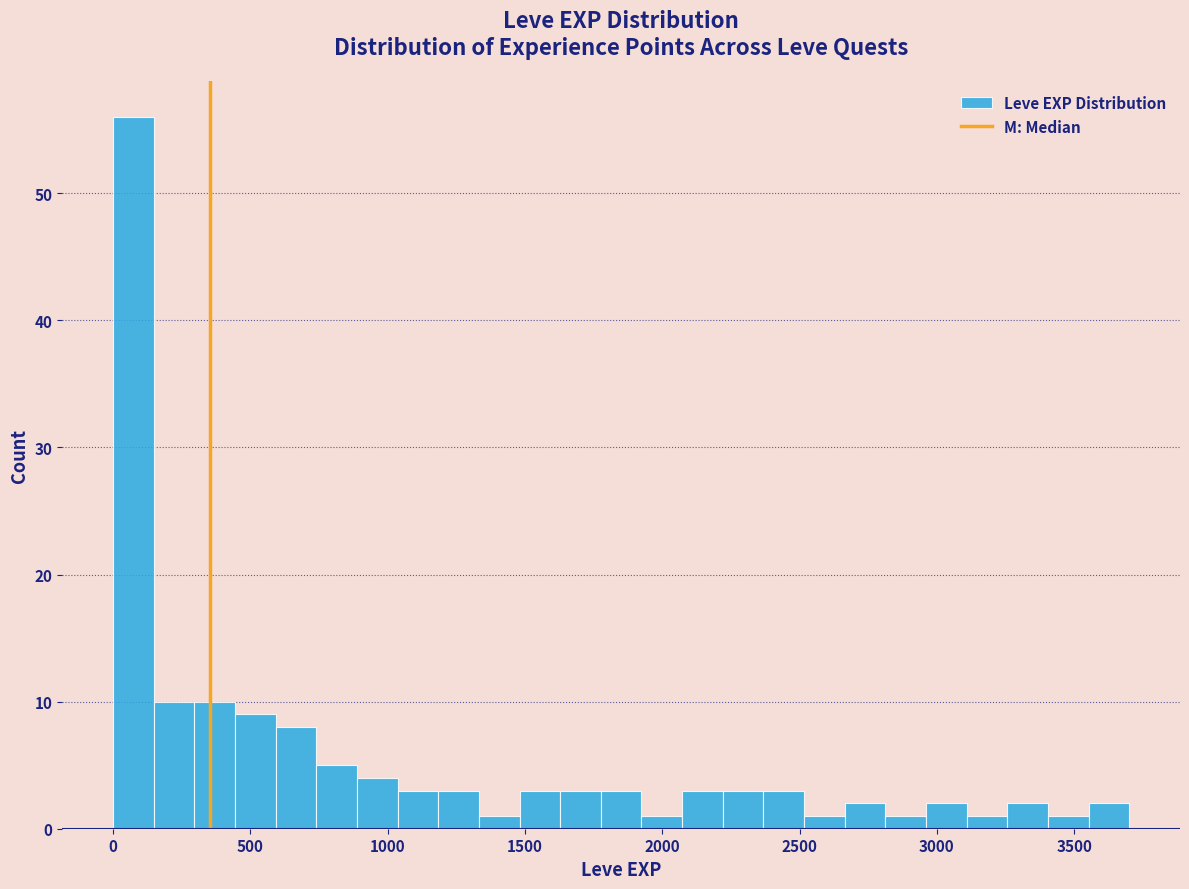

Read against the x-axis, roughly where is the centre of the tallest bar?

50